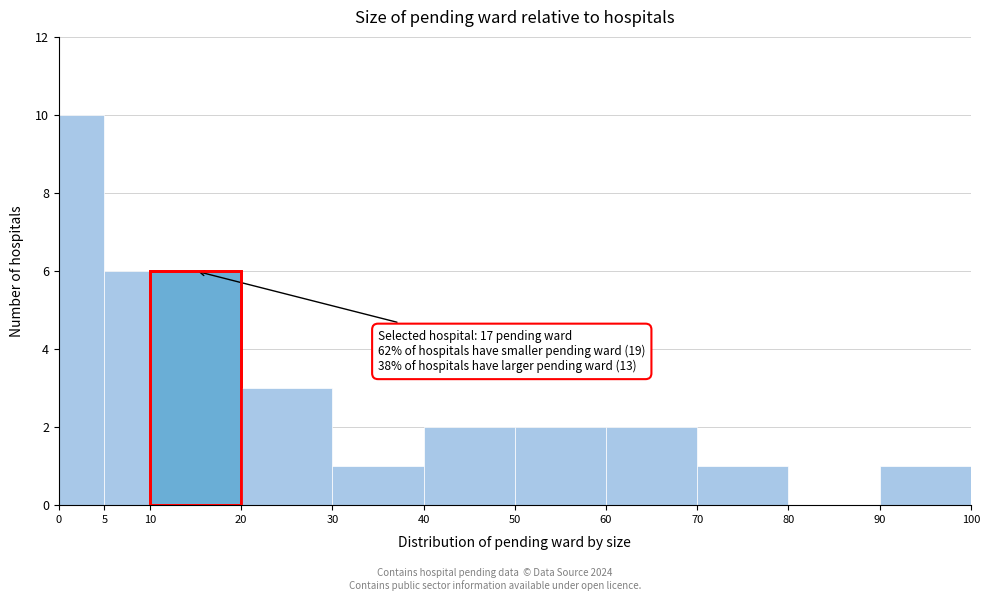

Over which range of the x-axis is the bar tallest?

0 to 5